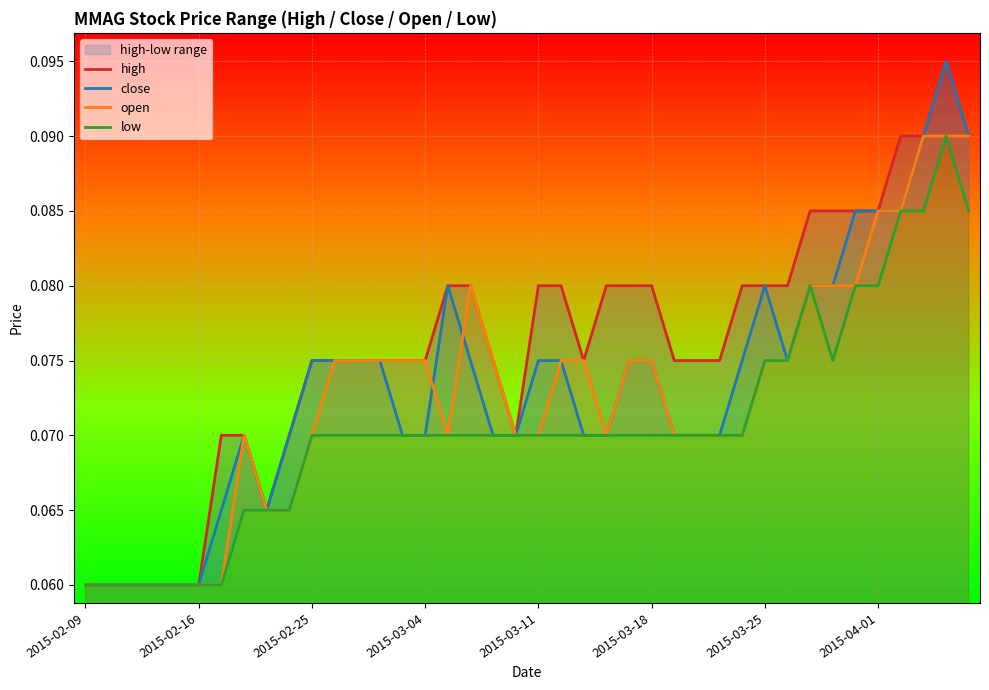

What is the greatest value displayed?

0.1